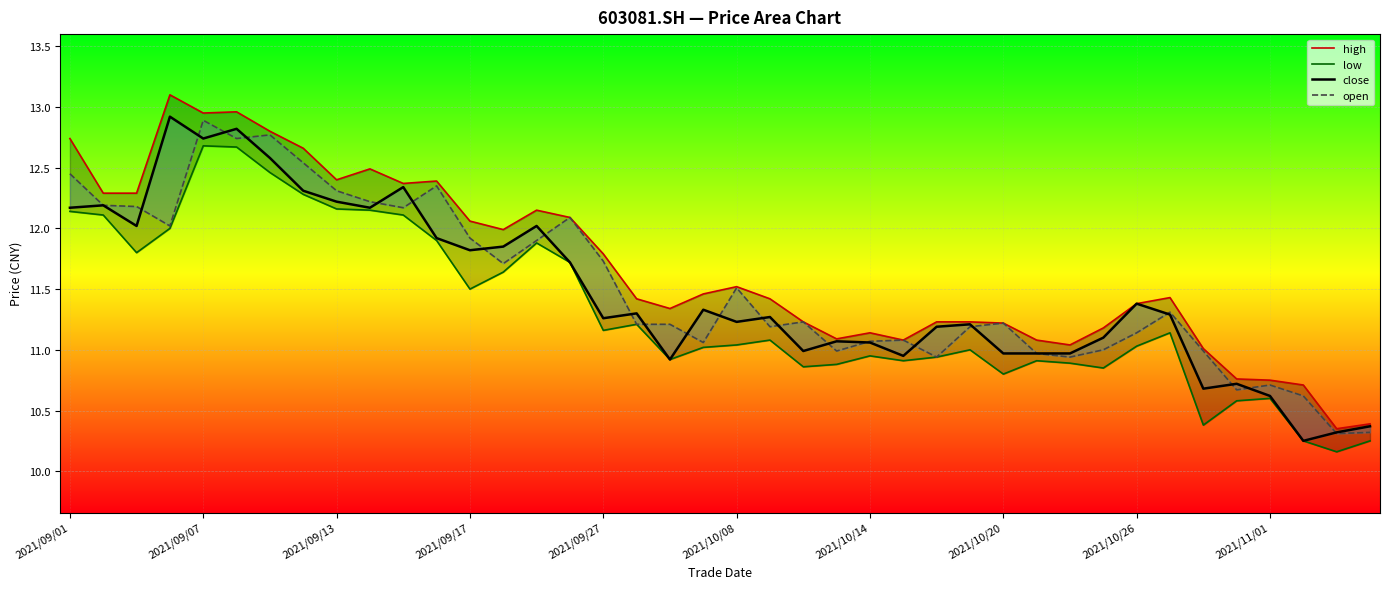

Count the number of data series in this chart.

4